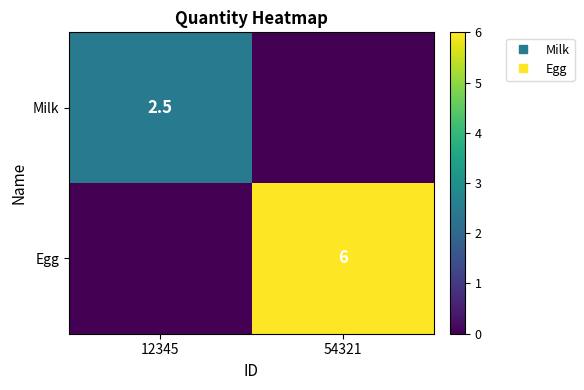

Which series has the widest spread of values?

Egg